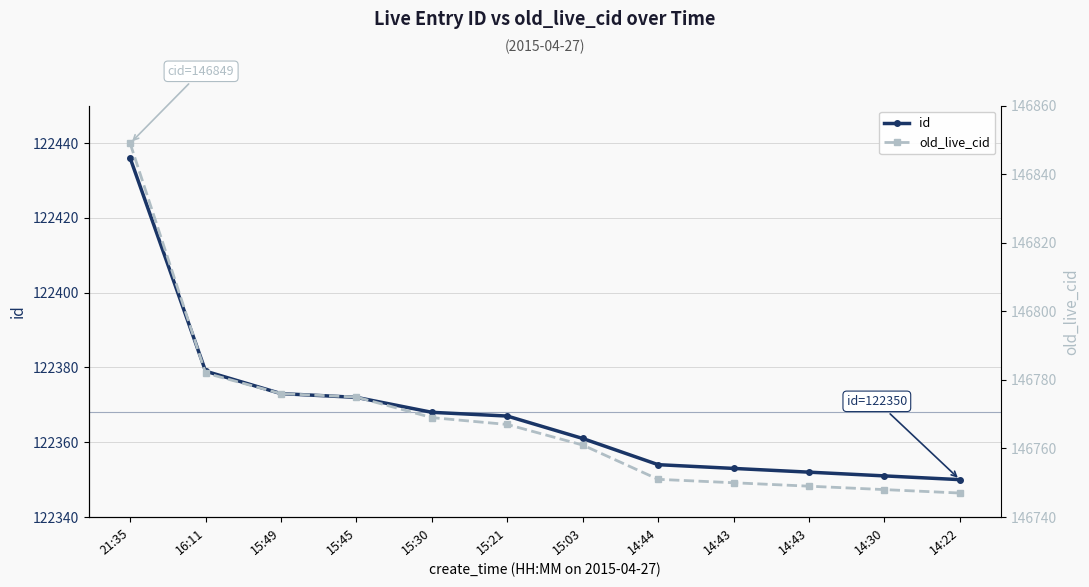

What is the sum of all id values?

1468416